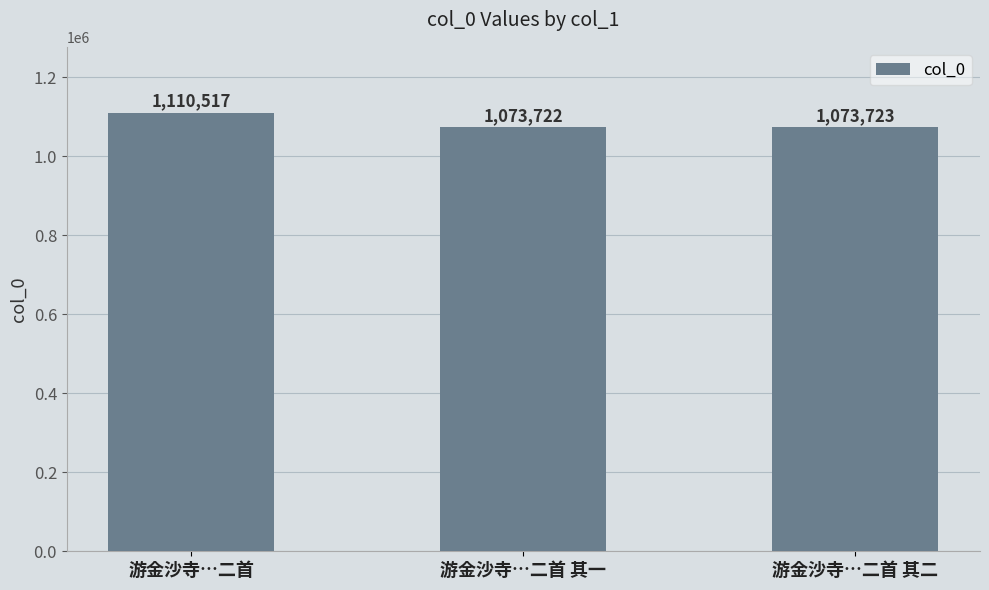

The value at 游金沙寺…二首 is 310755. True or false?

False